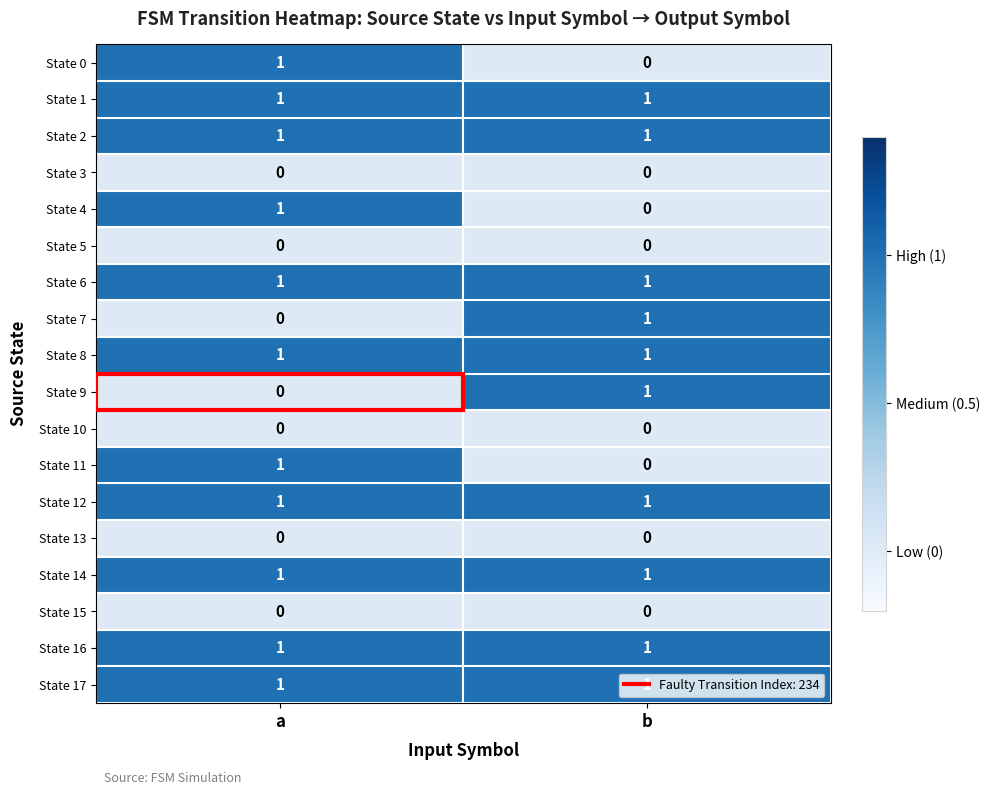

What is the total value across all series at b?

10